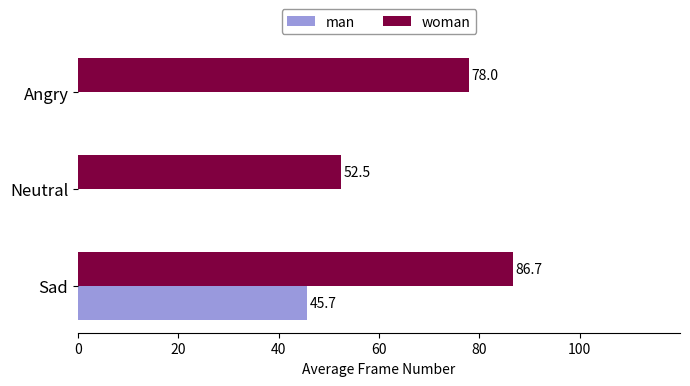

Is it true that woman equals 12.8 at Neutral?

False